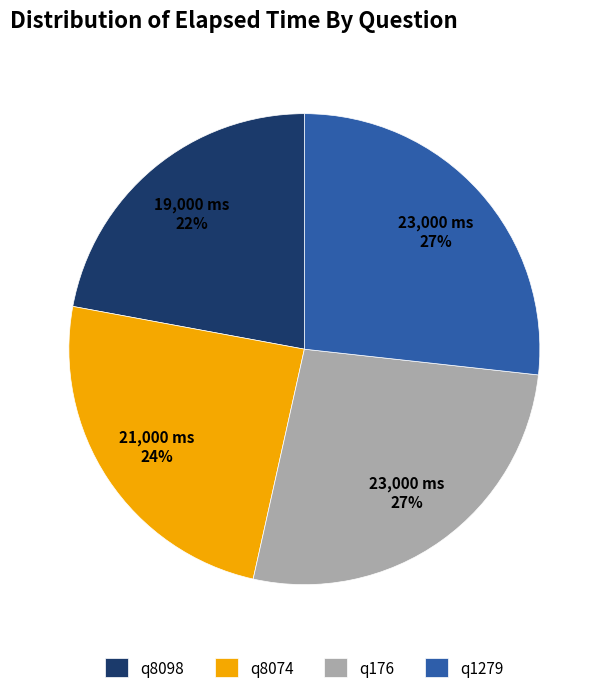

Count the number of slices in the pie.

4